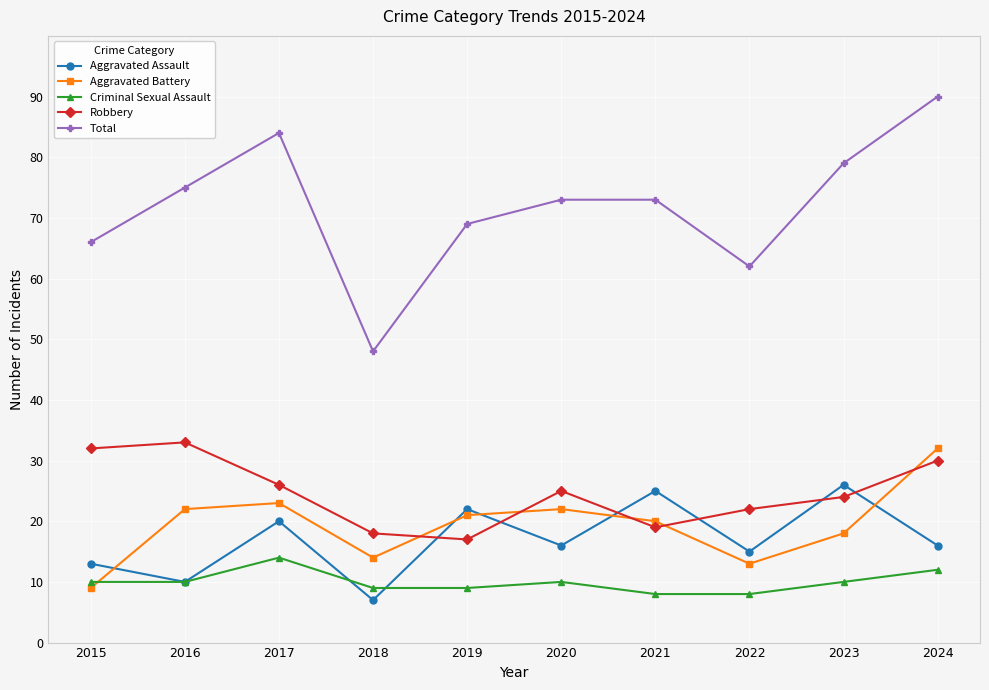

What is the difference between the Robbery values at 2020 and 2019?

8